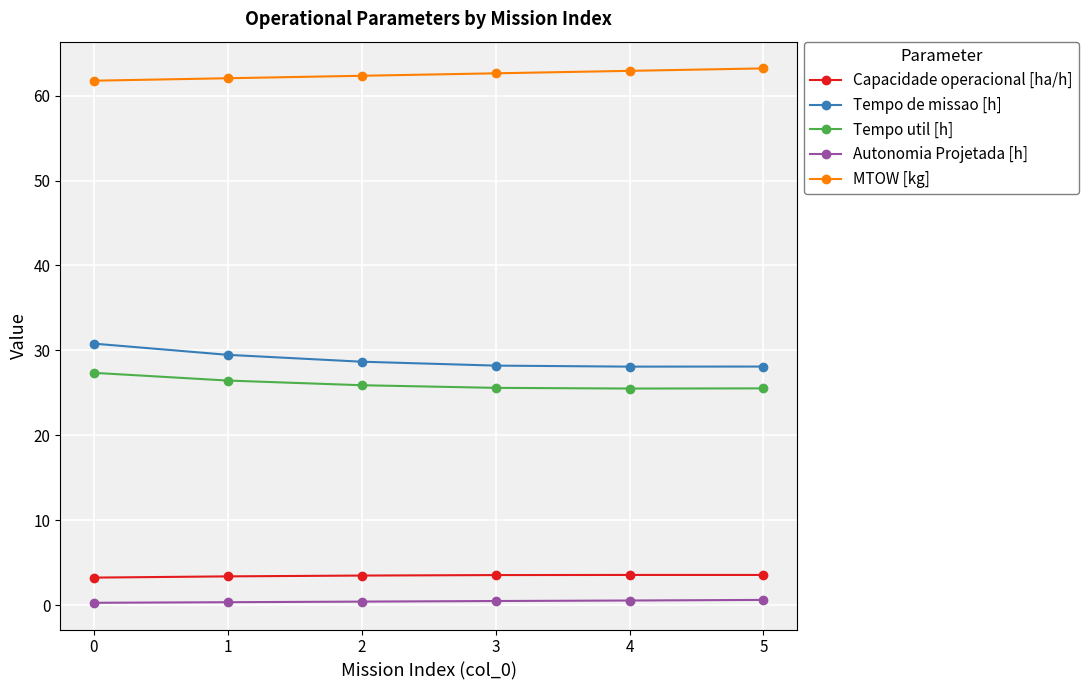

Is the value of Autonomia Projetada [h] at 1 greater than the value of Tempo de missao [h] at 2?

No